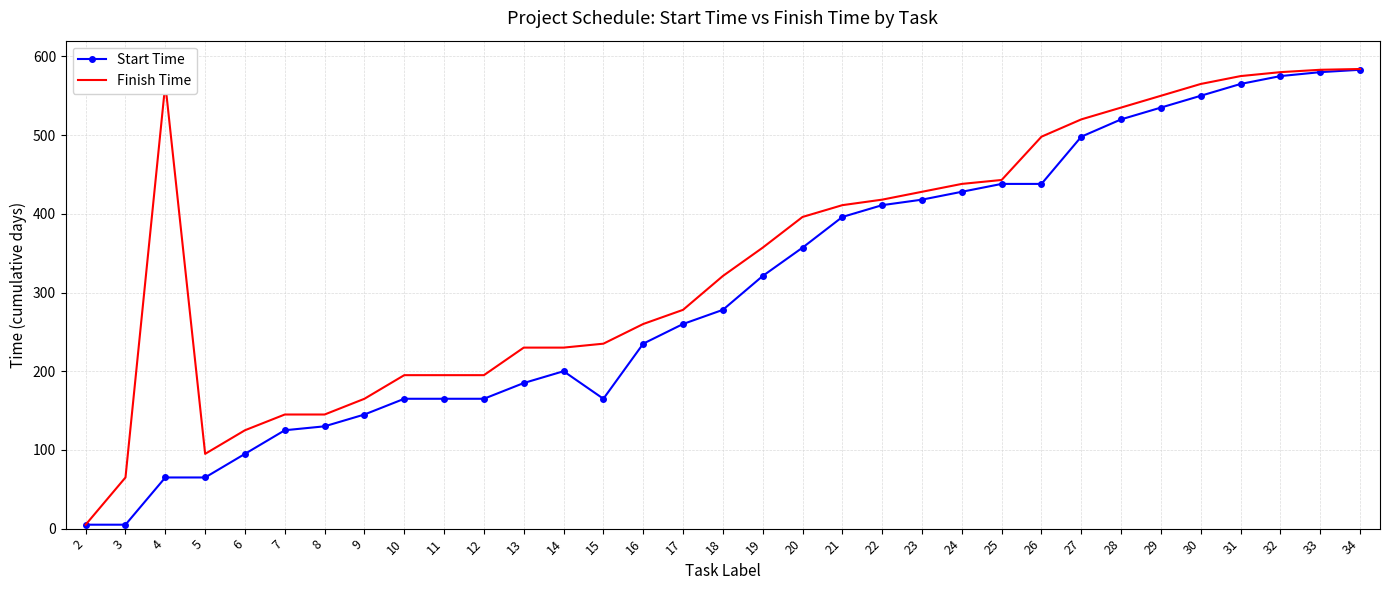

What is the highest value of the Finish Time series?

584